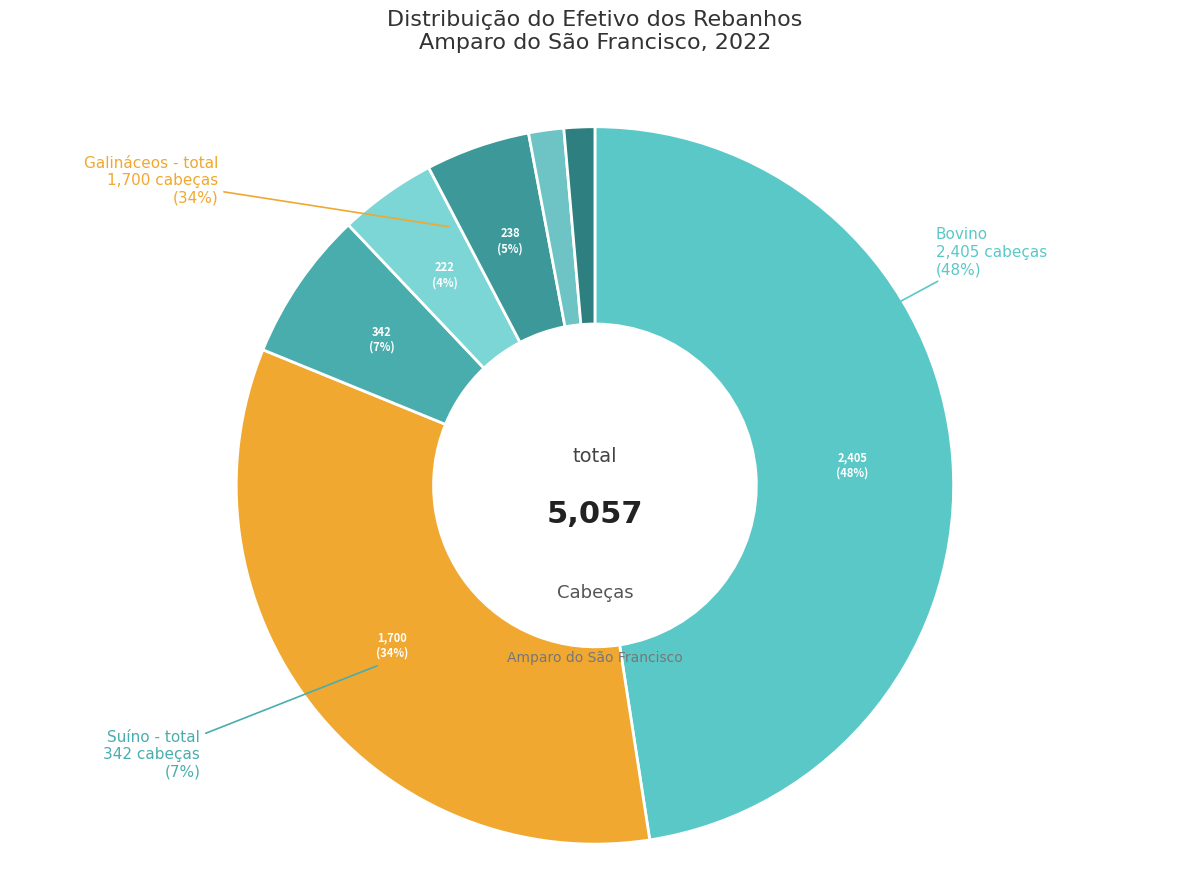

What is the change in value from Bovino to Suíno - matrizes de suínos?

-2335